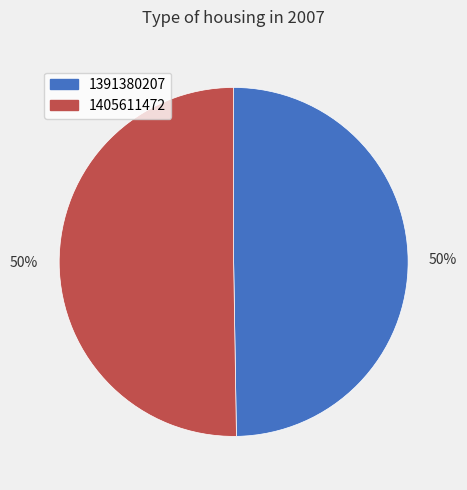

Which category has the smallest portion of the pie?

1391380207